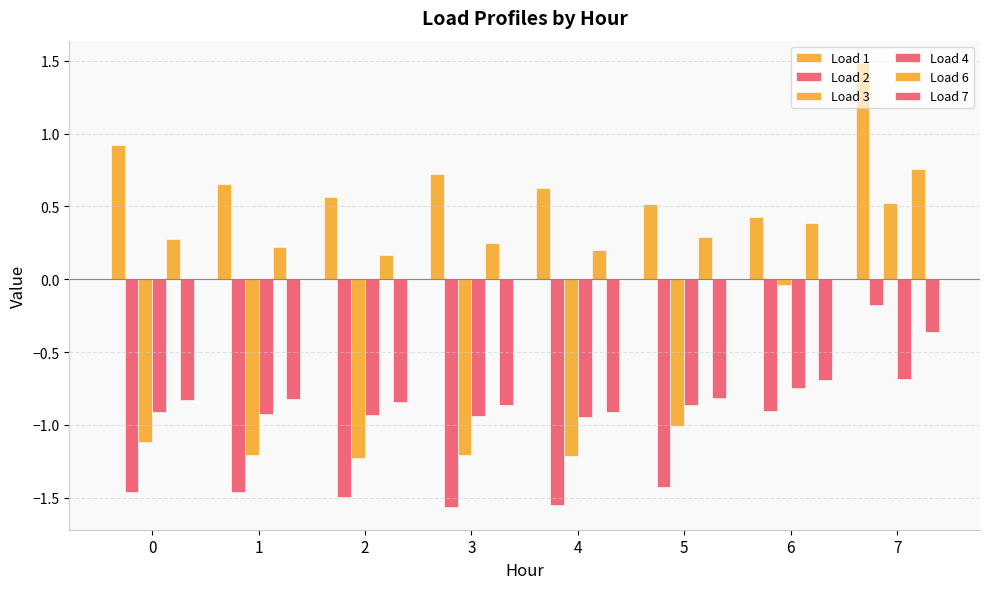

Which series changed the most between 0 and 4?

Load 1